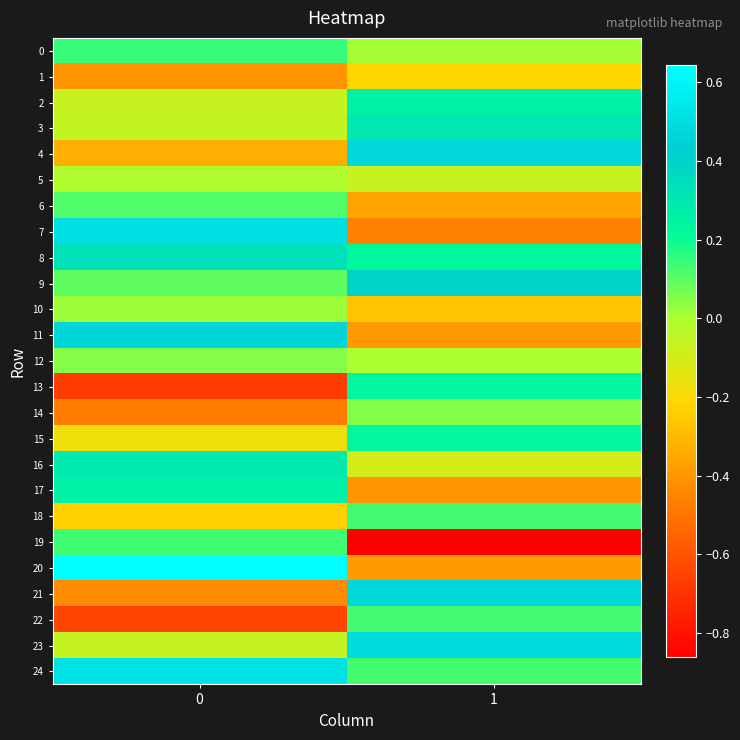

At 0, list the series in order from smallest to largest.

row_13, row_22, row_14, row_21, row_1, row_4, row_18, row_15, row_2, row_23, row_3, row_5, row_10, row_12, row_9, row_6, row_19, row_0, row_17, row_16, row_8, row_11, row_7, row_24, row_20